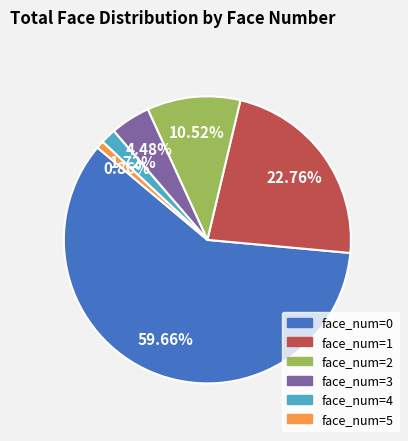

Approximately how many times larger is the value at face_num=3 compared to face_num=5?

5.2